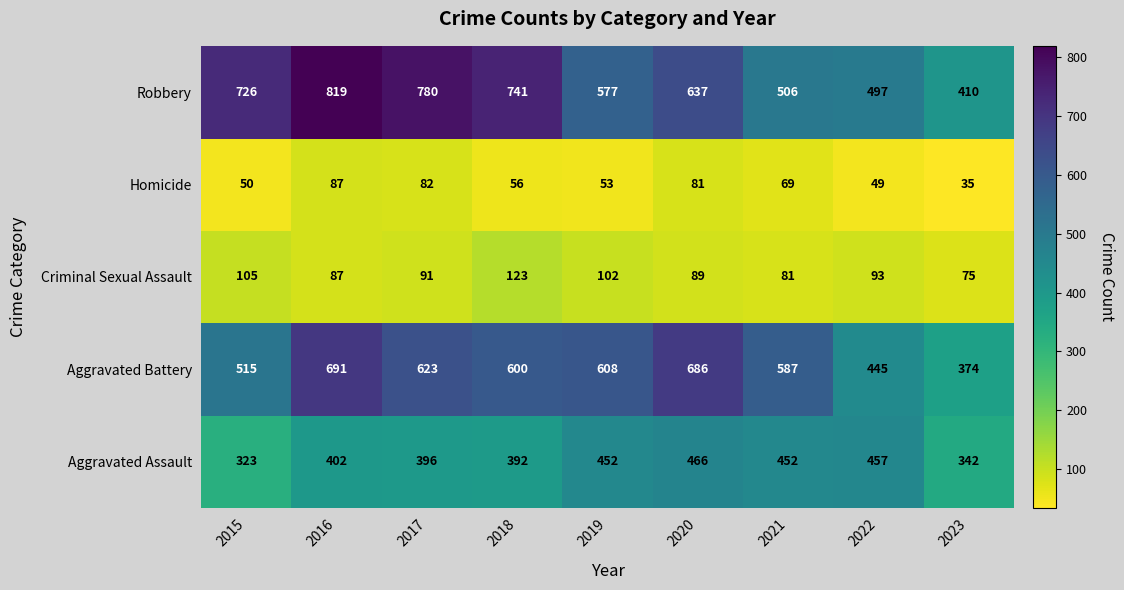

What is the total value across all series at 2018?

1912